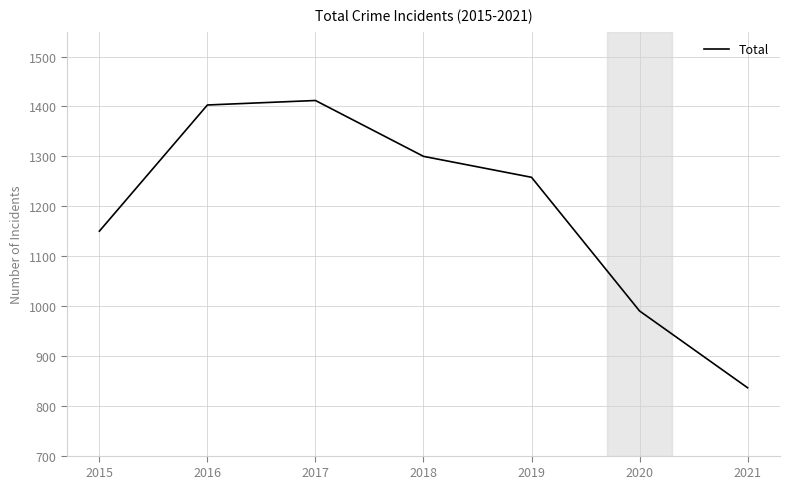

What is the maximum value shown in the chart?

1412